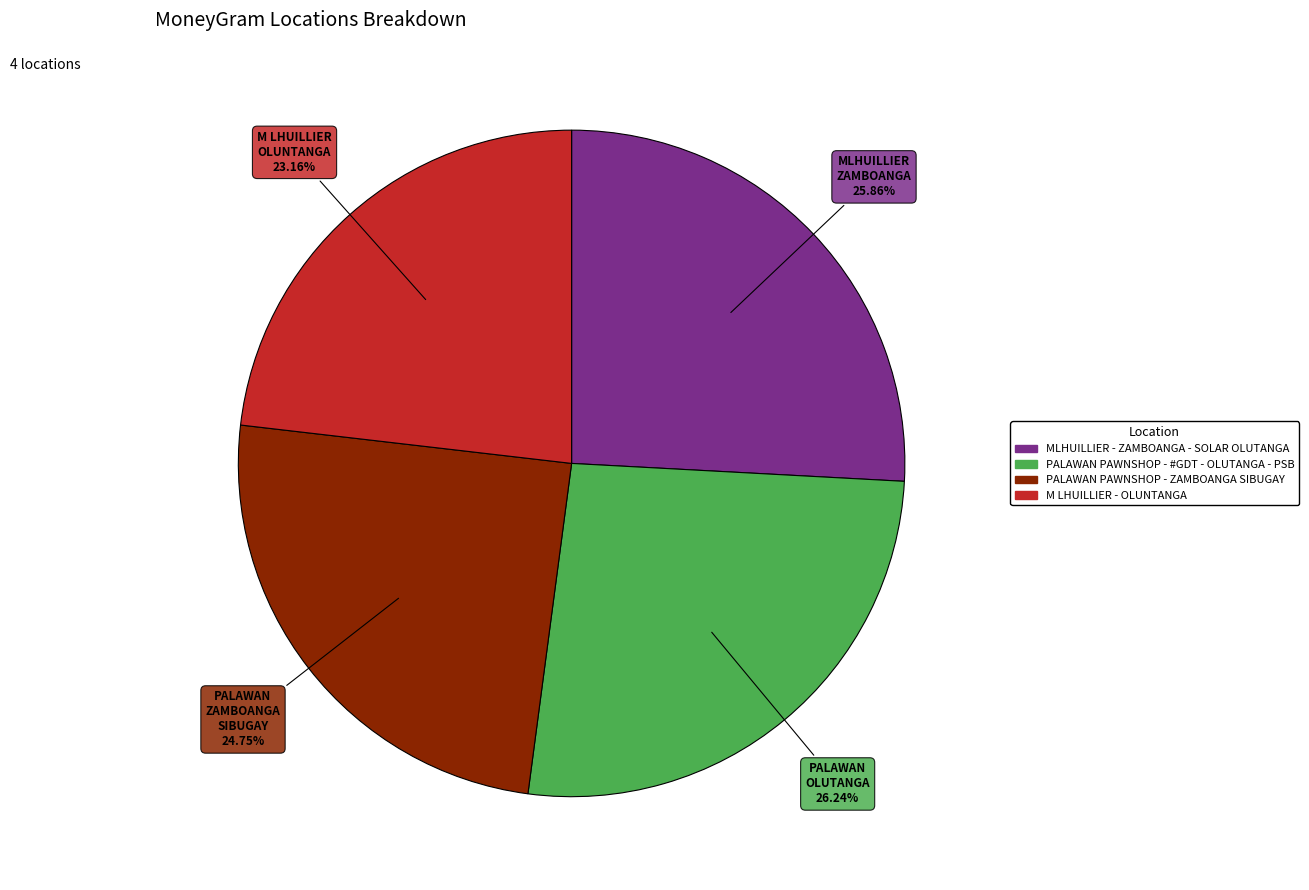

Does MLHUILLIER - ZAMBOANGA - SOLAR OLUTANGA account for over 50% of the chart?

No